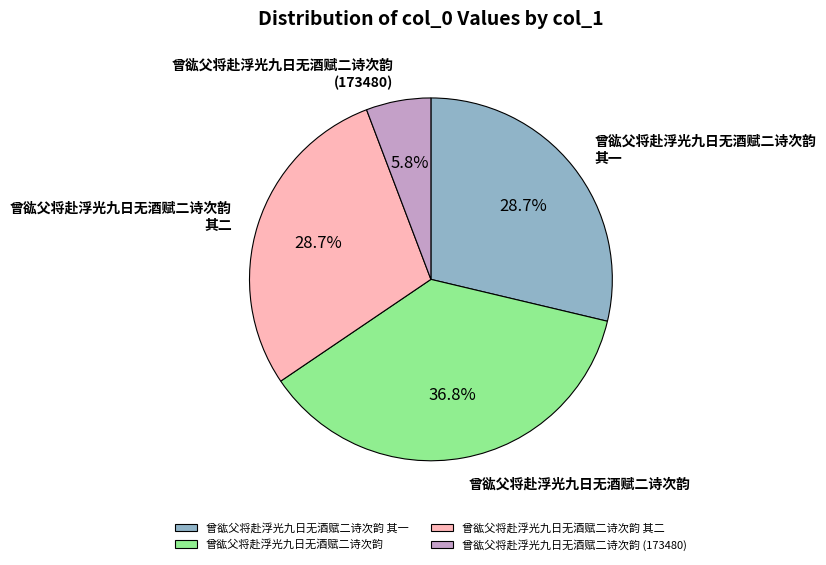

Is the sum of 曾谹父将赴浮光九日无酒赋二诗次韵 (173480) and 曾谹父将赴浮光九日无酒赋二诗次韵 greater than half?

No